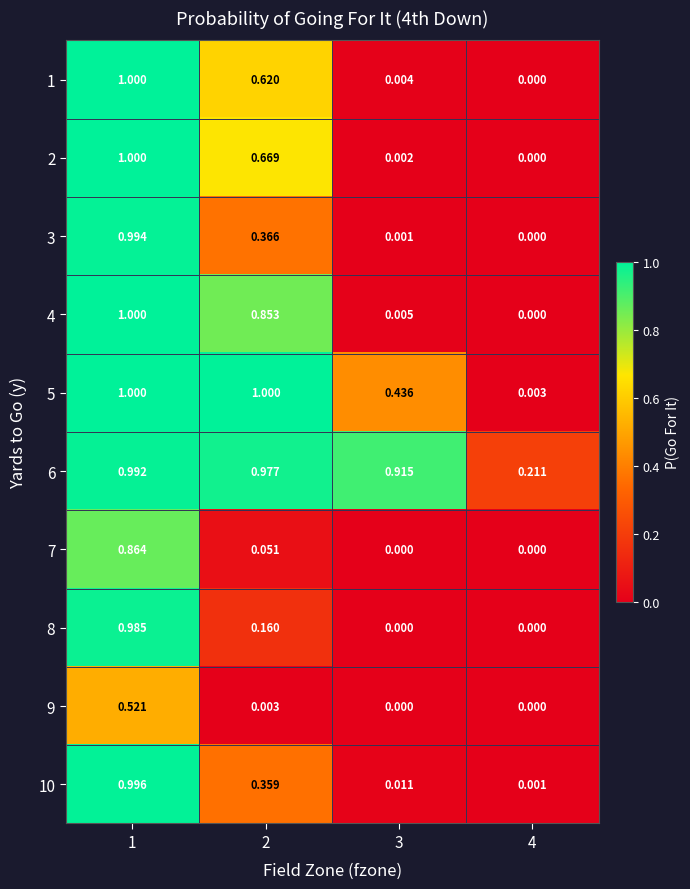

What is the greatest value displayed?

1.0